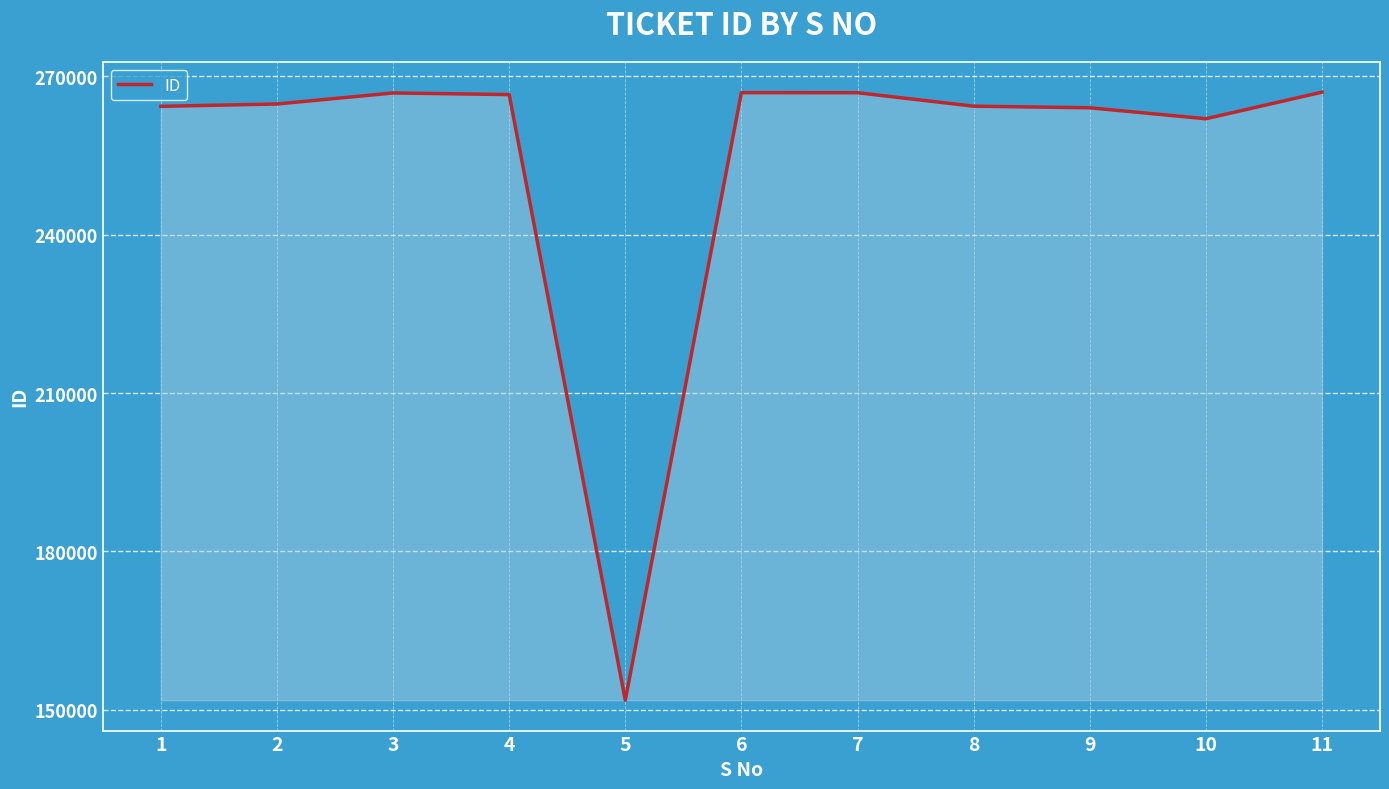

How many values are below 264775?

5